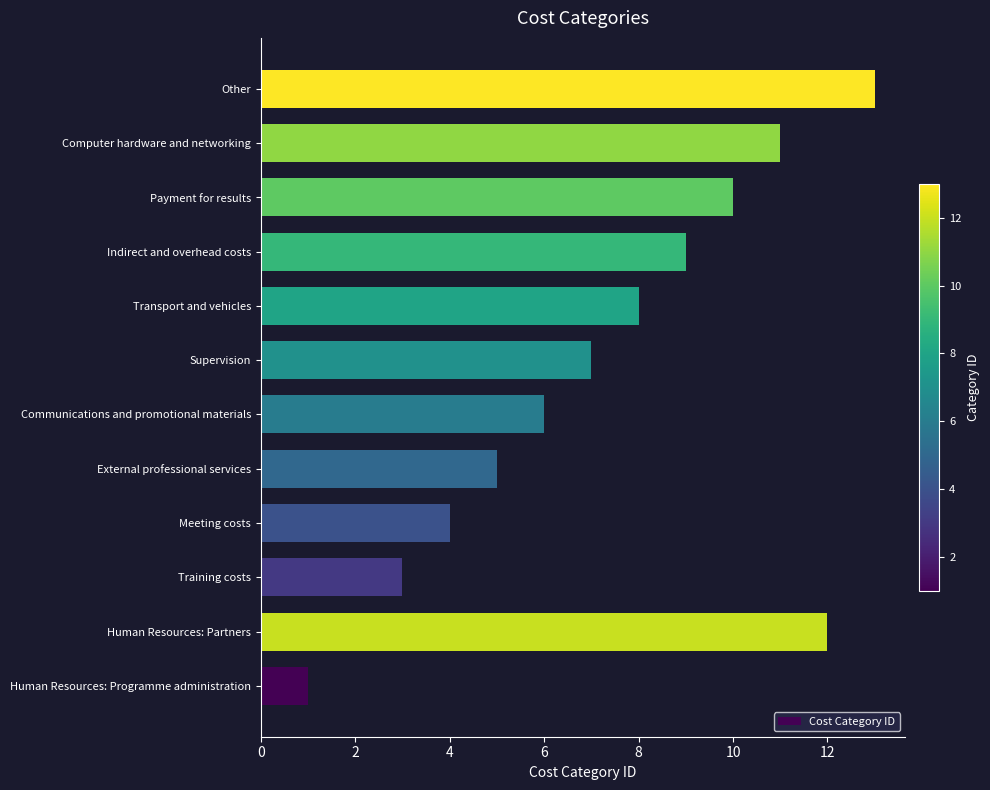

Rank the categories by value from lowest to highest.

Human Resources: Programme administration, Training costs, Meeting costs, External professional services, Communications and promotional materials, Supervision, Transport and vehicles, Indirect and overhead costs, Payment for results, Computer hardware and networking, Human Resources: Partners, Other